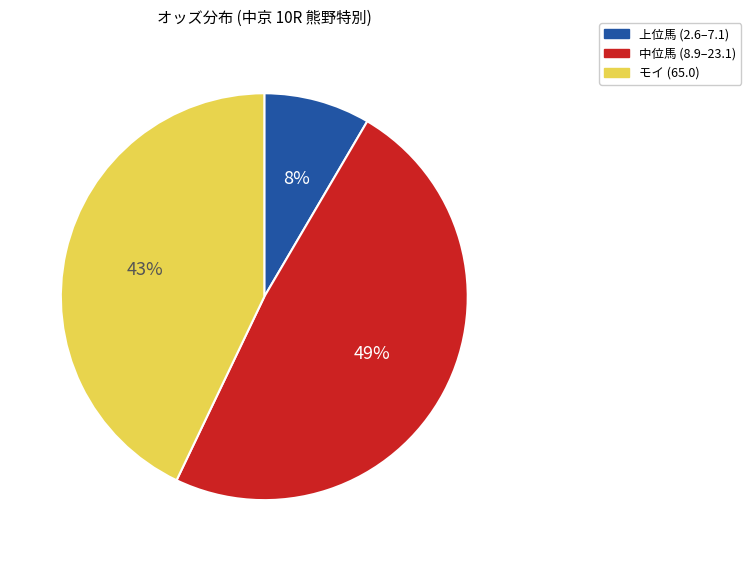

Is 上位馬 (2.6–7.1) the majority of the pie?

No